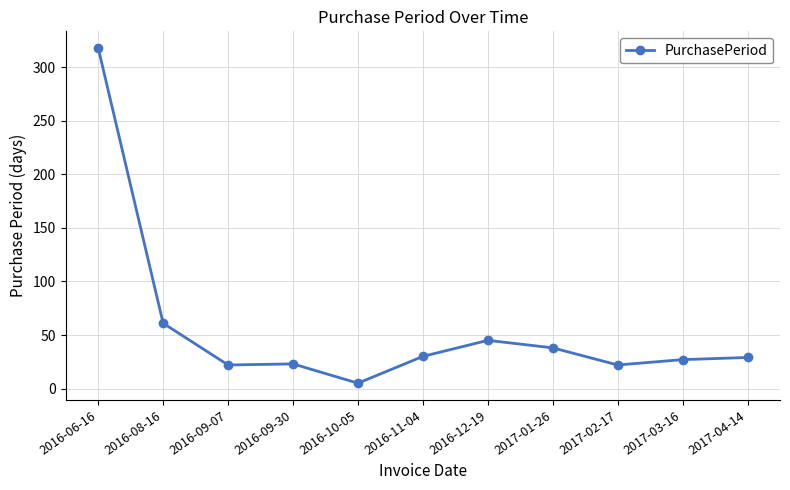

The value at 2016-08-16 is 61. True or false?

True